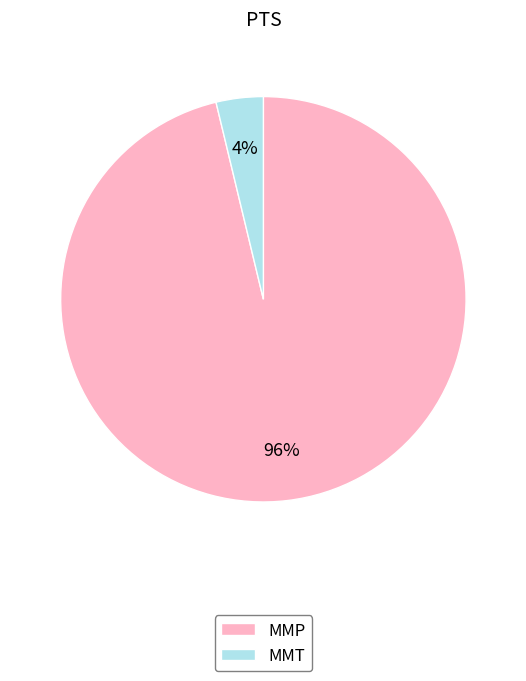

The MMT slice represents 4% of the pie. True or false?

True